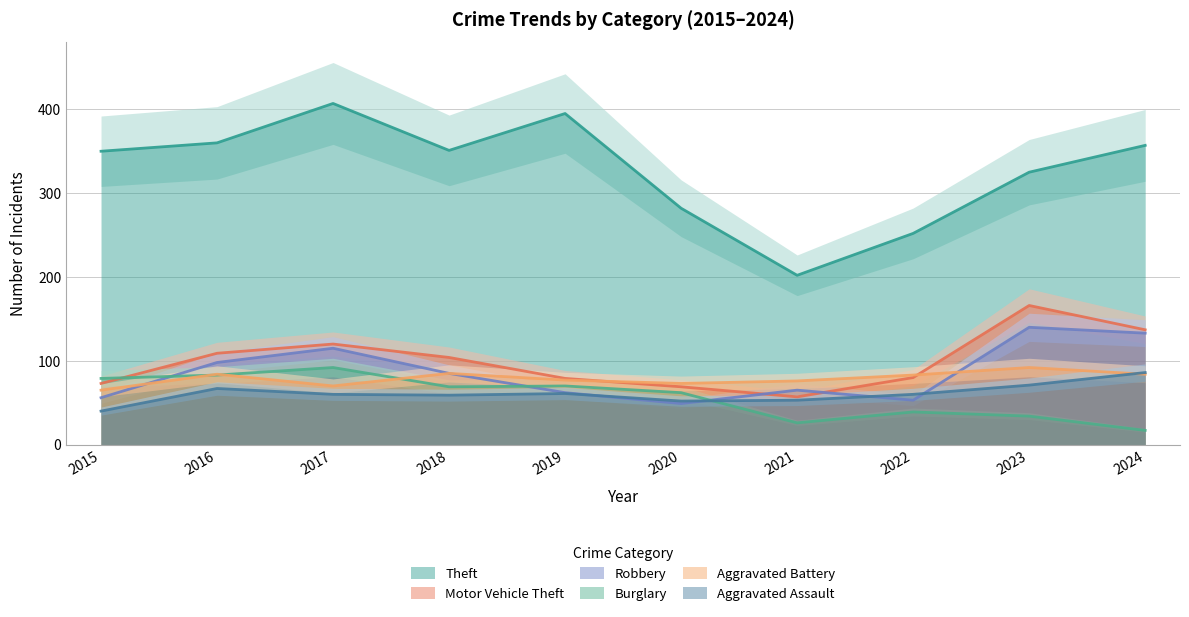

What is the total value across all series at 2020?

587